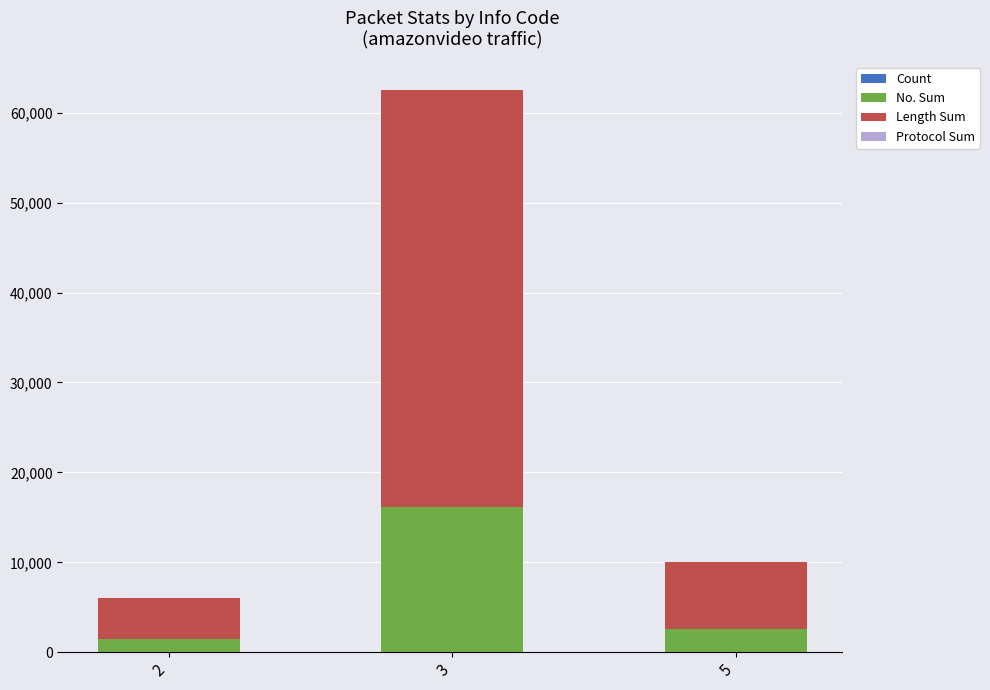

At which category is the sum across all series the highest?

3